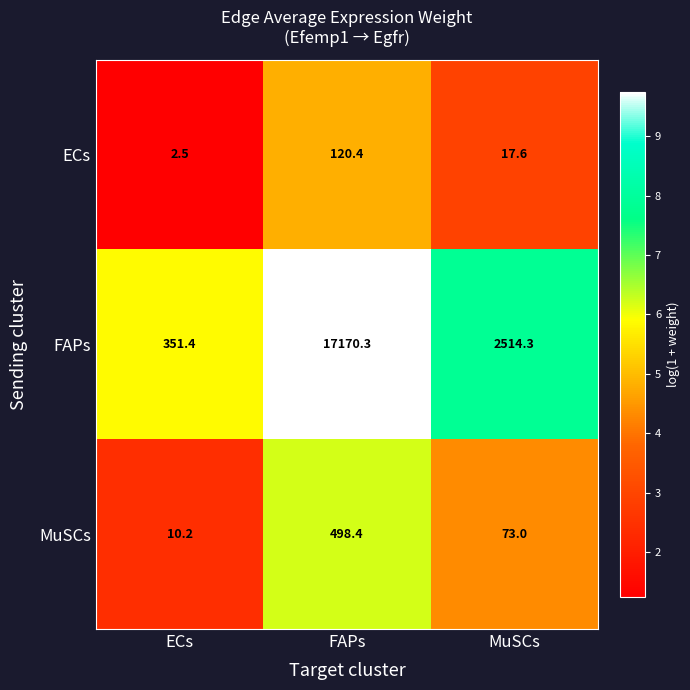

Is it true that ECs equals 3.8 at ECs?

False